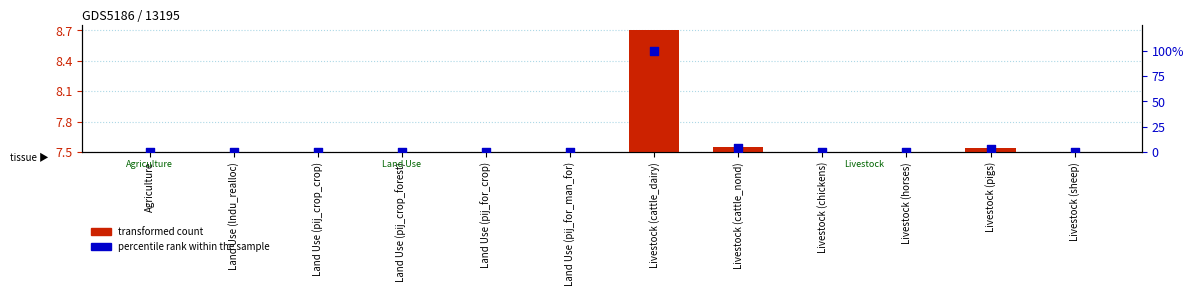

Which series contains the highest Y value?

percentile rank within the sample